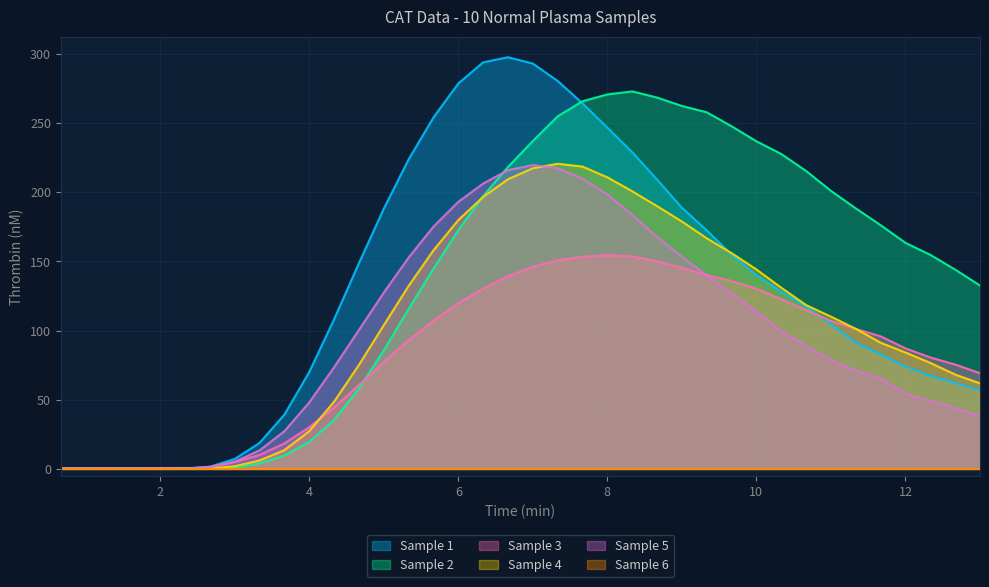

In Sample 4, how many points are higher than both neighbors (excluding endpoints)?

3